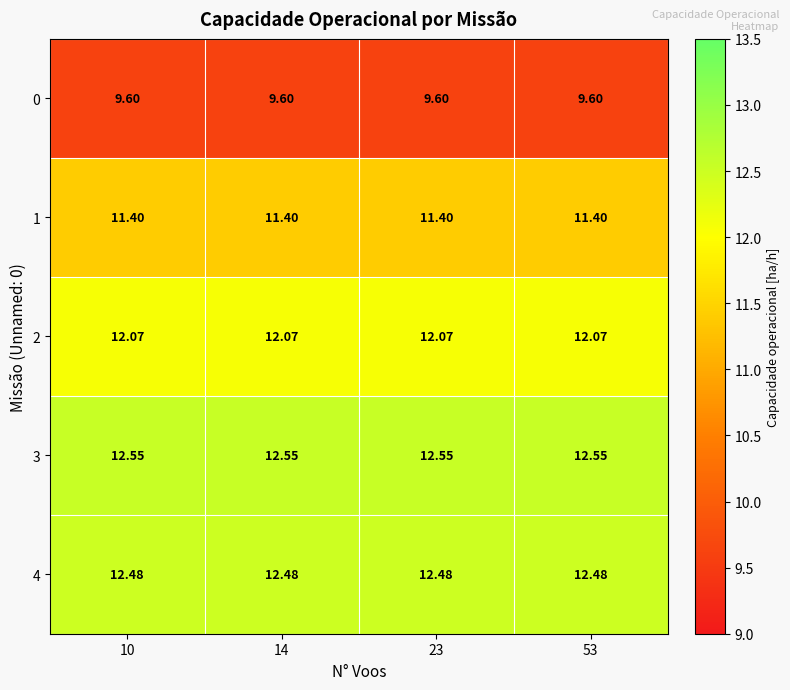

At which category is the sum across all series the highest?

10